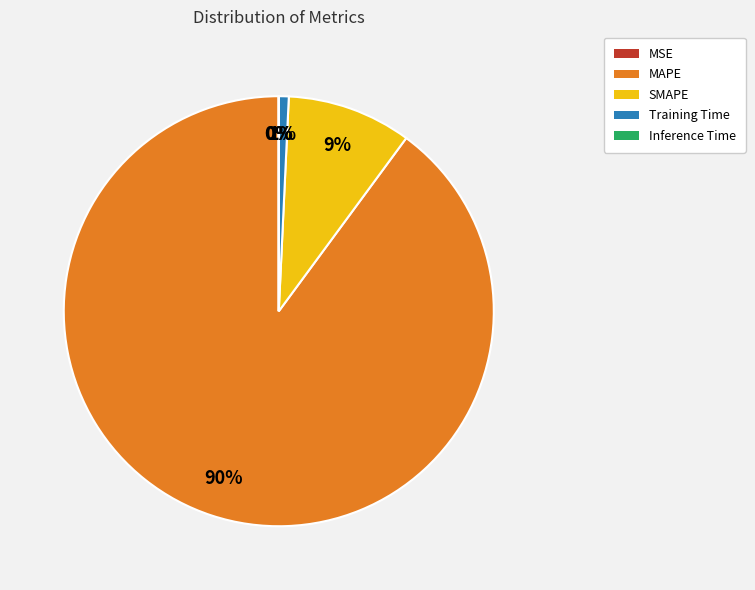

Is there any slice that represents more than half of the pie?

Yes